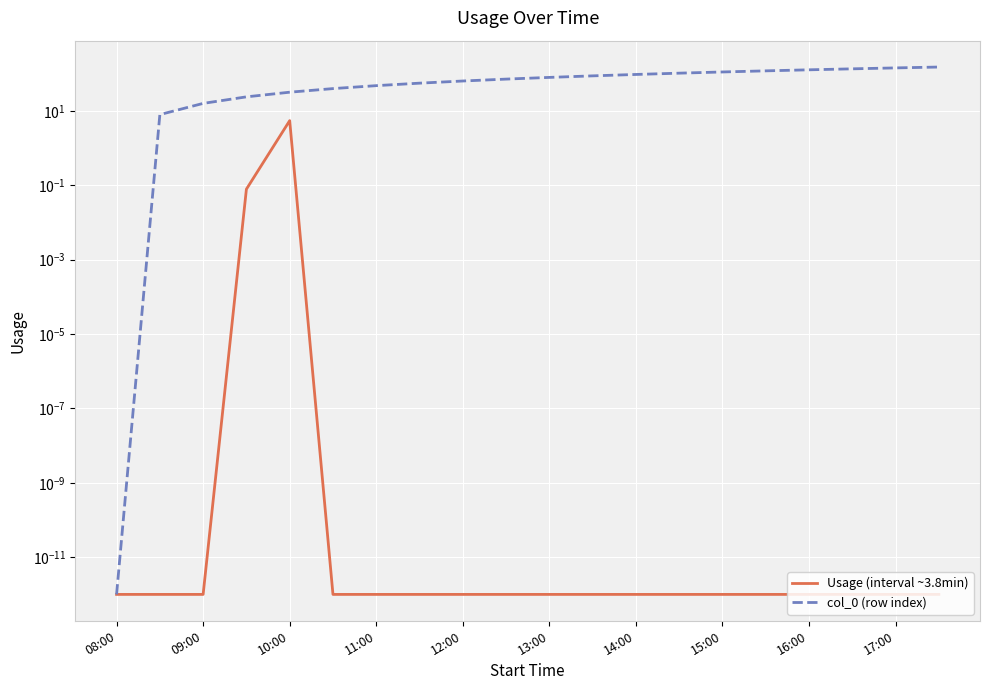

What is the average value of the col_0 (row index) series?

76.0